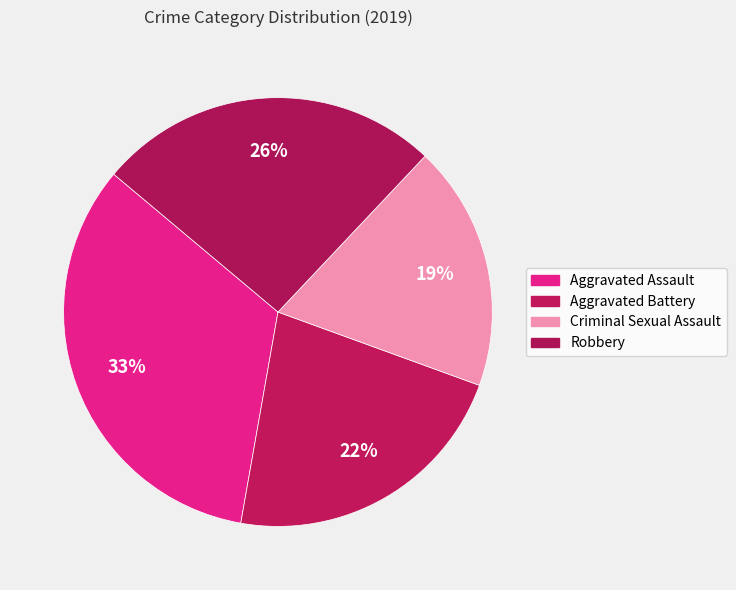

Rank the categories by value from lowest to highest.

Criminal Sexual Assault, Aggravated Battery, Robbery, Aggravated Assault